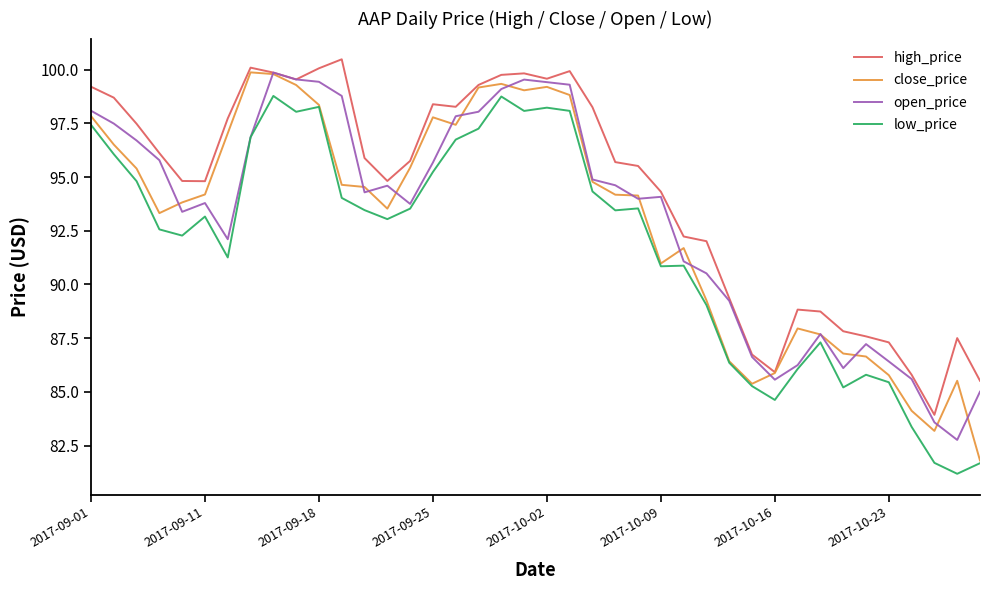

True or false: low_price and high_price cross at least once.

False